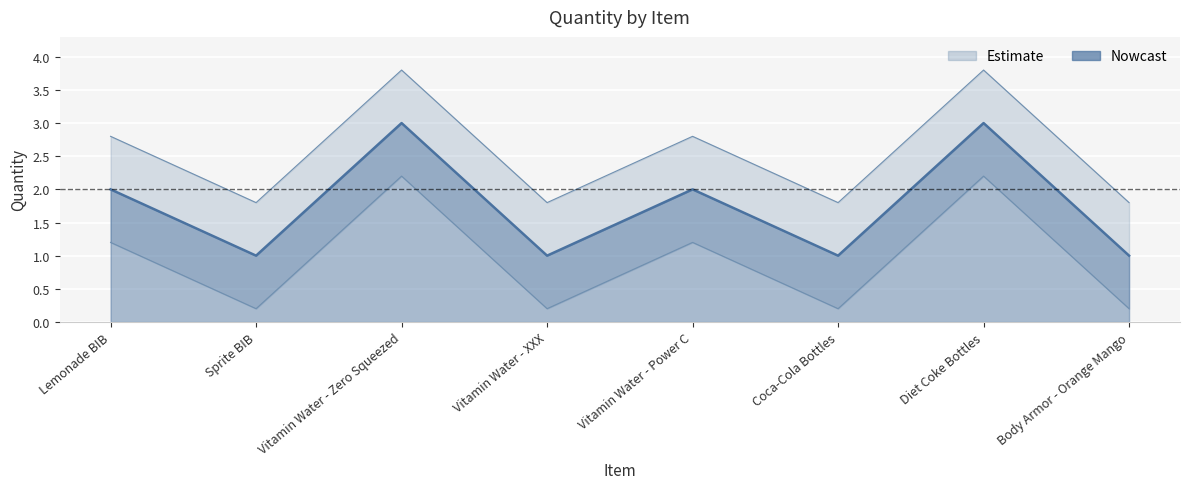

What is the sum of all values?

14